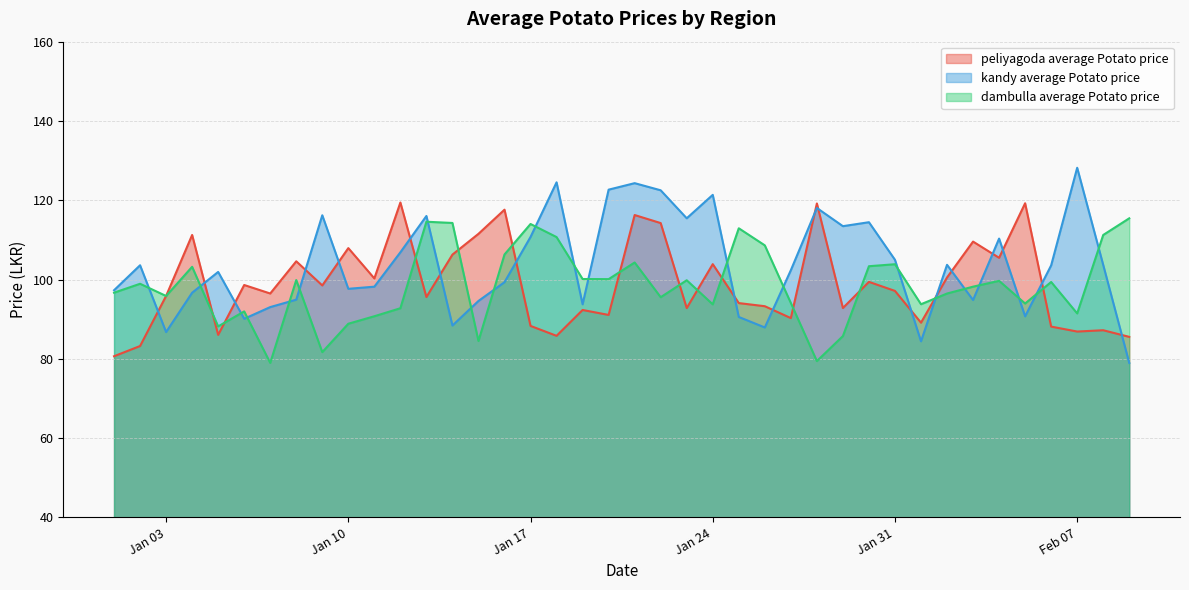

Rank the series at Jan 10 from highest to lowest value.

peliyagoda average Potato price, kandy average Potato price, dambulla average Potato price